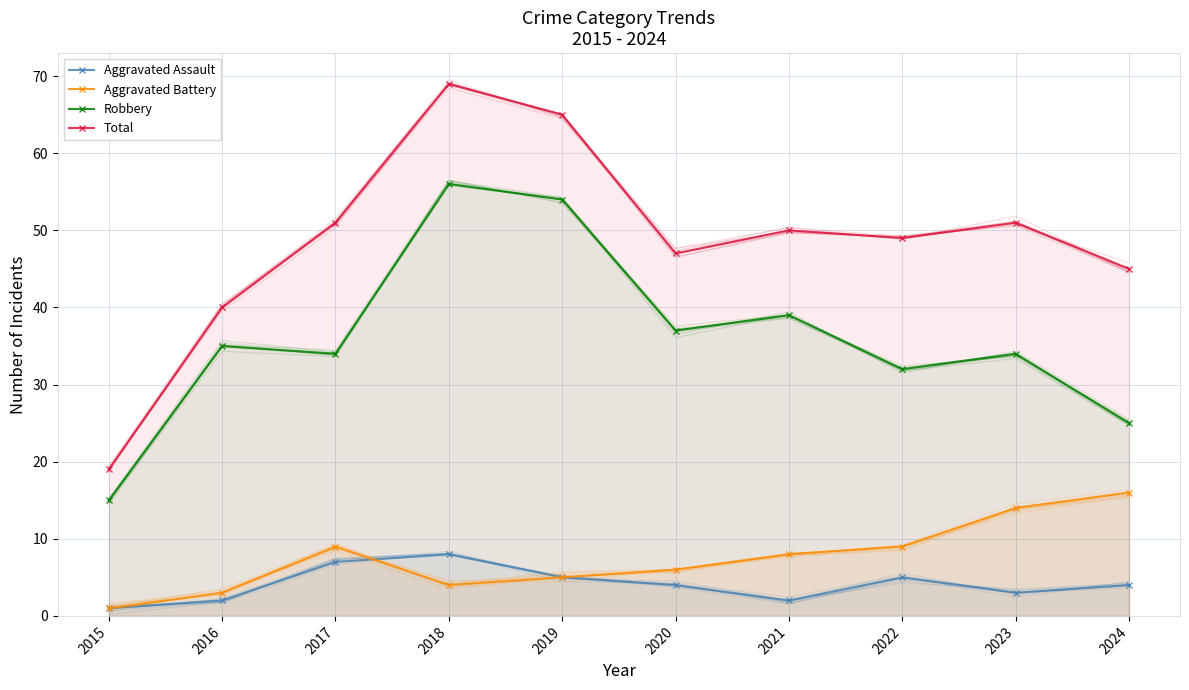

Count the number of data series in this chart.

4